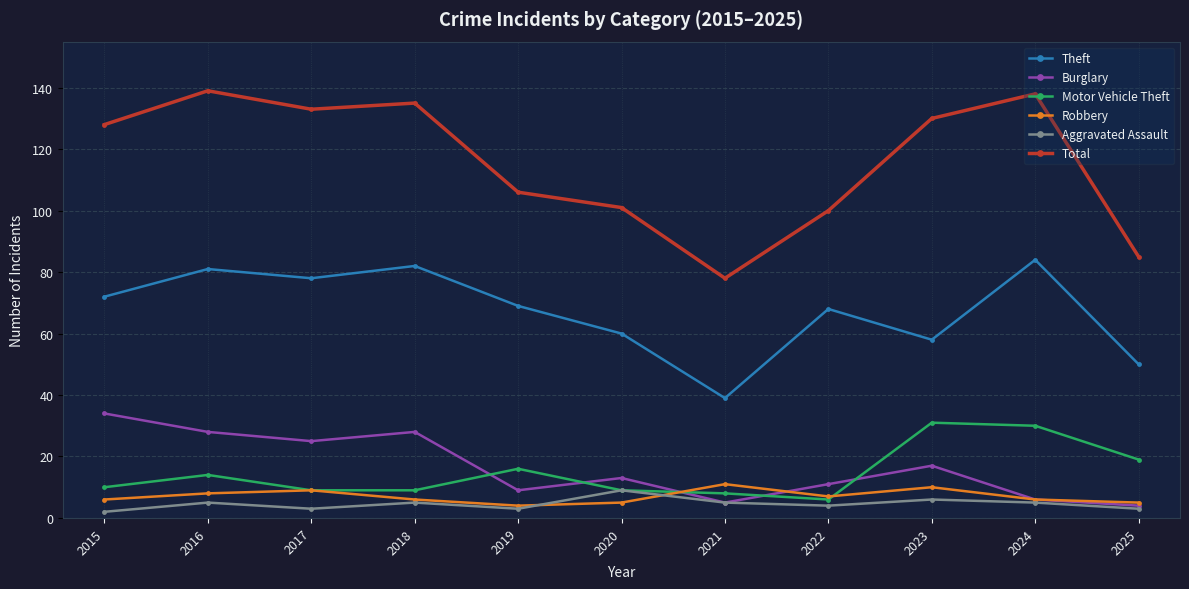

What is the minimum value shown in the chart?

2